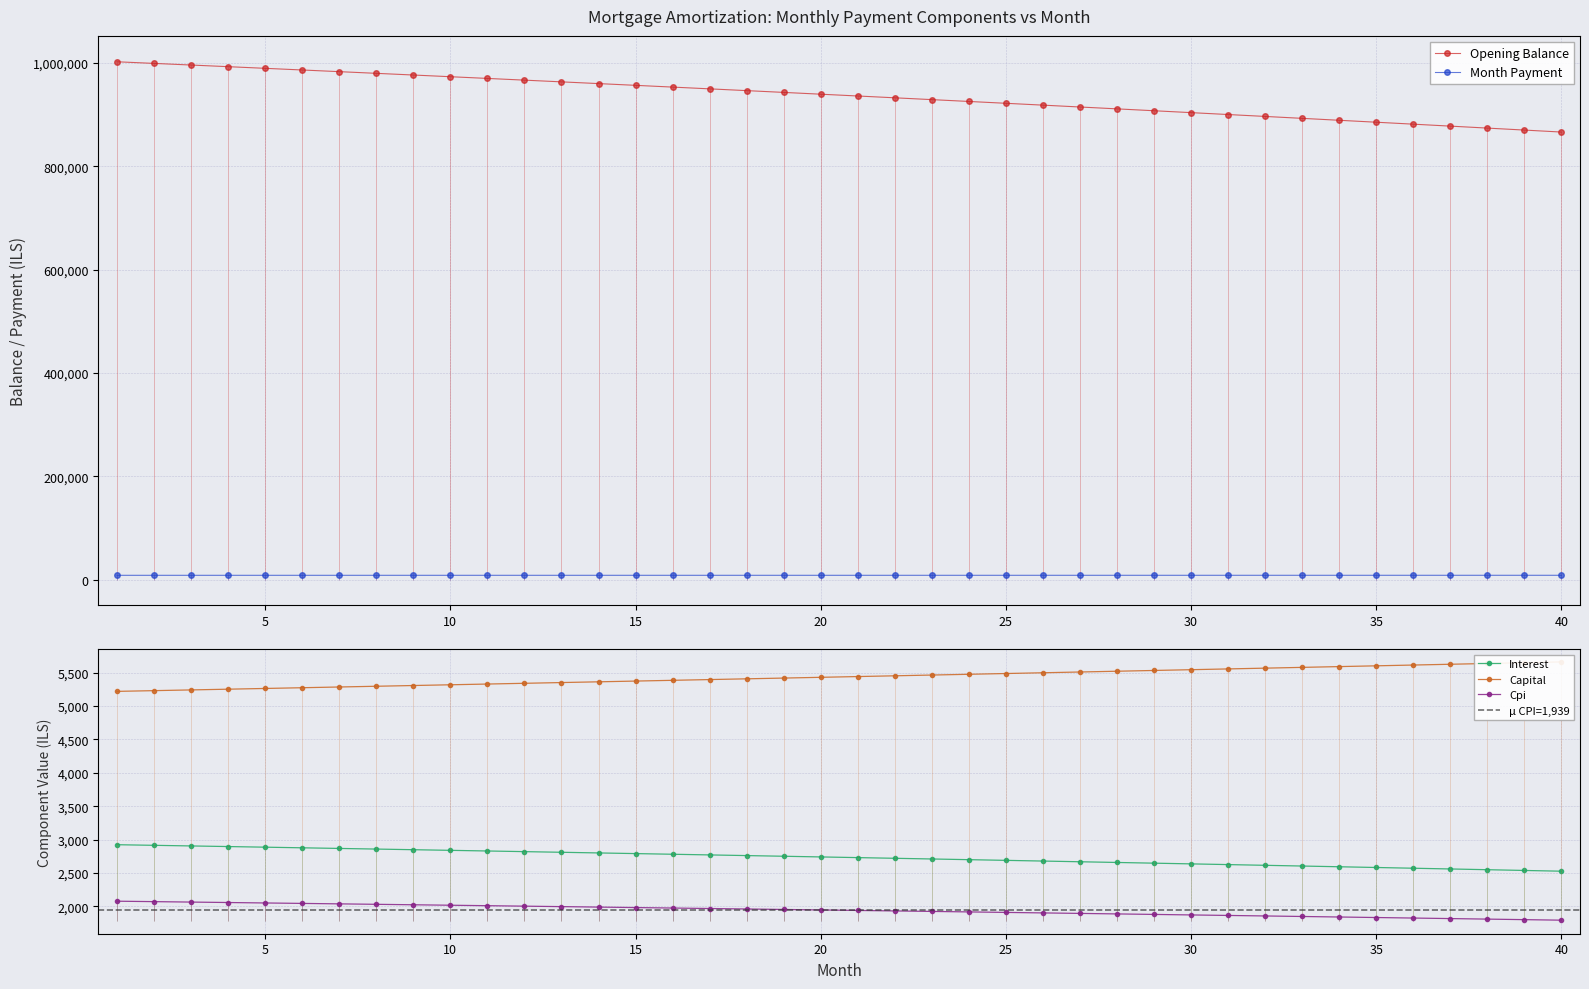

Read the cpi value at 16.

1974.4